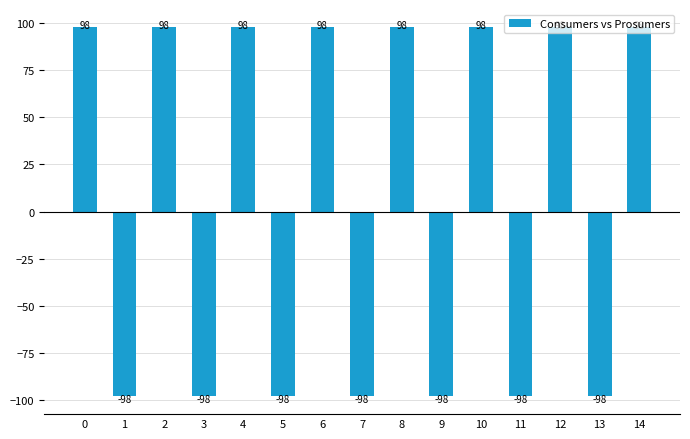

Rank the categories by value from highest to lowest.

0, 2, 4, 6, 8, 10, 12, 14, 1, 3, 5, 7, 9, 11, 13